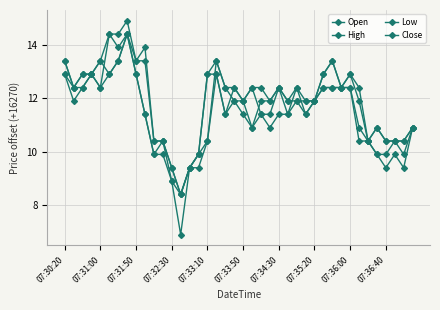

Reading left to right, extract all data points from this chart.

Open: 13.4	12.4	12.9	12.9	13.4	12.9	13.4	14.4	13.4	13.4	10.4	10.4	9.4	8.4	9.4	9.9	10.4	13.4	12.4	11.9	11.9	12.4	11.4	11.4	12.4	11.9	11.9	11.9	11.9	12.4	12.4	12.4	12.9	11.9	10.4	10.9	10.4	10.4	9.9	10.9
High: 13.4	12.4	12.9	12.9	13.4	14.4	14.4	14.9	13.4	13.9	10.4	10.4	9.4	8.4	9.4	9.9	12.9	13.4	12.4	12.4	11.9	12.4	12.4	11.9	12.4	11.9	12.4	11.9	11.9	12.9	13.4	12.4	12.9	12.4	10.4	10.9	10.4	10.4	10.4	10.9
Low: 12.9	11.9	12.4	12.9	12.4	12.9	13.4	14.4	12.9	11.4	9.9	9.9	8.9	6.9	9.4	9.4	10.4	12.9	11.4	11.9	11.4	10.9	11.4	10.9	11.4	11.4	11.9	11.4	11.9	12.4	12.4	12.4	12.4	10.4	10.4	9.9	9.4	9.9	9.4	10.9
Close: 12.9	12.4	12.4	12.9	12.4	14.4	13.9	14.4	12.9	11.4	9.9	10.4	8.9	8.4	9.4	9.9	12.9	12.9	11.4	12.4	11.9	10.9	11.9	11.9	12.4	11.4	12.4	11.4	11.9	12.9	13.4	12.4	12.4	10.9	10.4	9.9	9.9	10.4	10.4	10.9